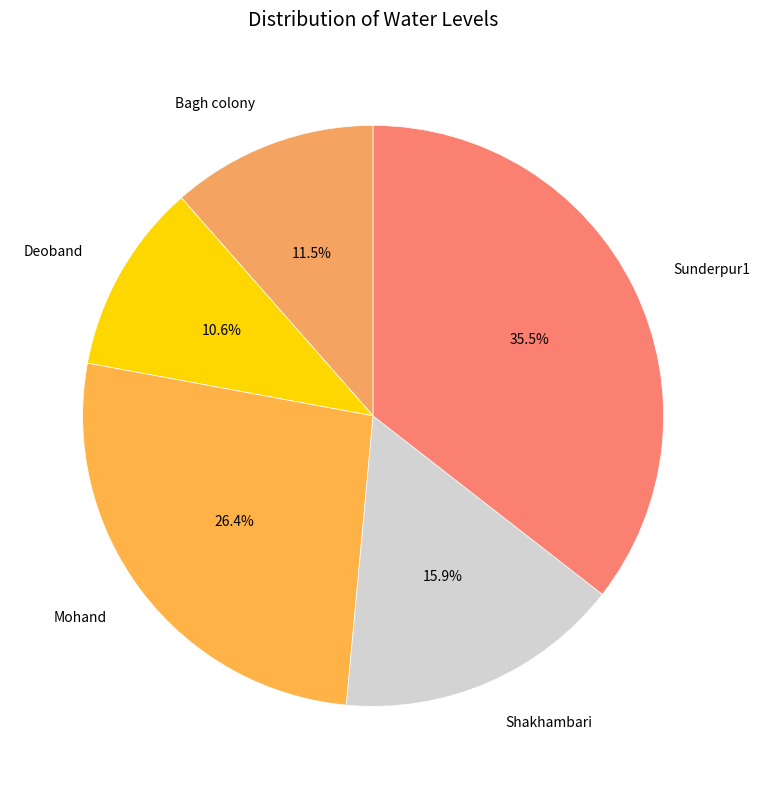

Rank the categories by value from lowest to highest.

Deoband, Bagh colony, Shakhambari, Mohand, Sunderpur1